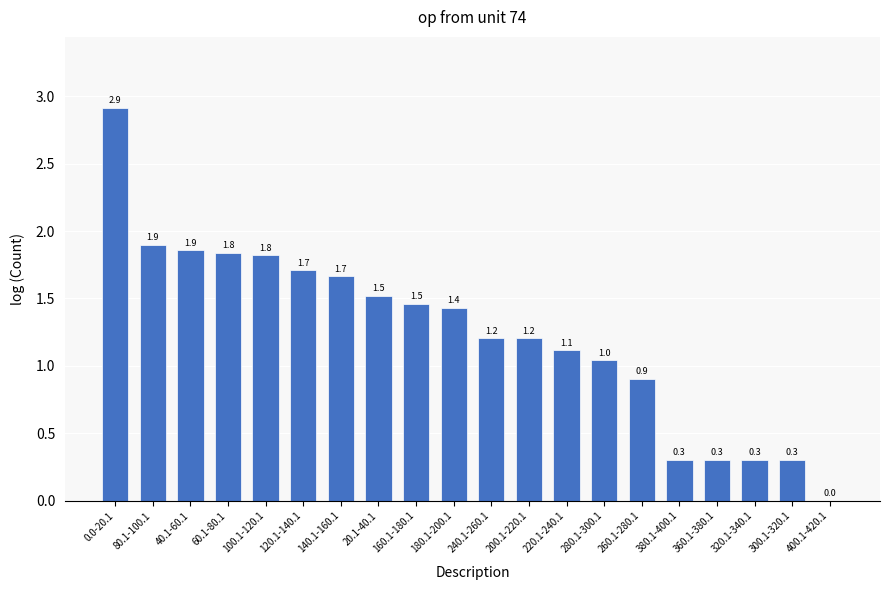

What is the change in value from 60.1-80.1 to 200.1-220.1?

-0.6